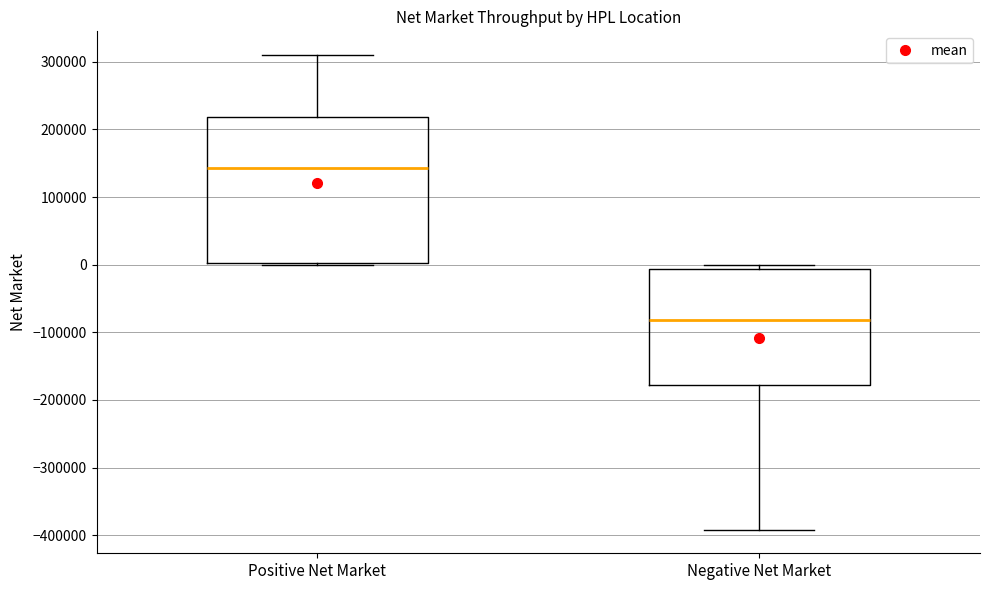

Where does the upper whisker of the box for Positive Net Market end on the y-axis? The values are not printed on the chart, so give them approximately, as read against the axis.

310000